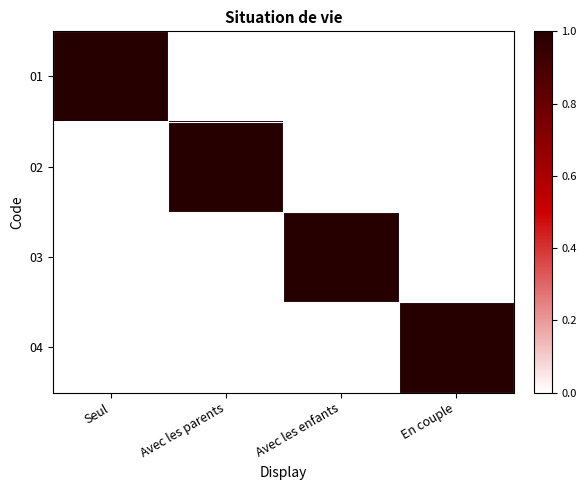

Rank the series at Avec les enfants from highest to lowest value.

03, 01, 02, 04